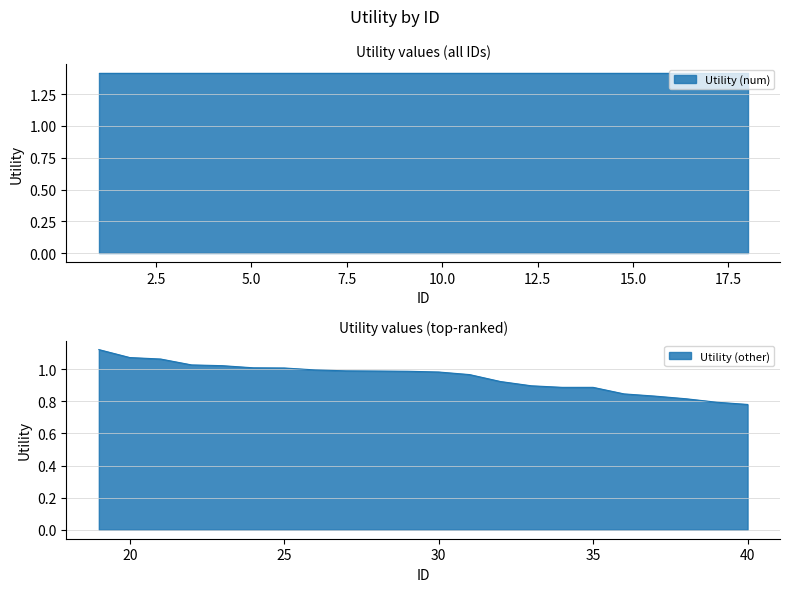

List the labels in order of value, smallest first.

40, 39, 38, 37, 36, 35, 34, 33, 32, 31, 30, 29, 28, 27, 26, 25, 24, 23, 22, 21, 20, 19, 1, 2, 3, 4, 5, 6, 7, 8, 9, 10, 11, 12, 13, 14, 15, 16, 17, 18